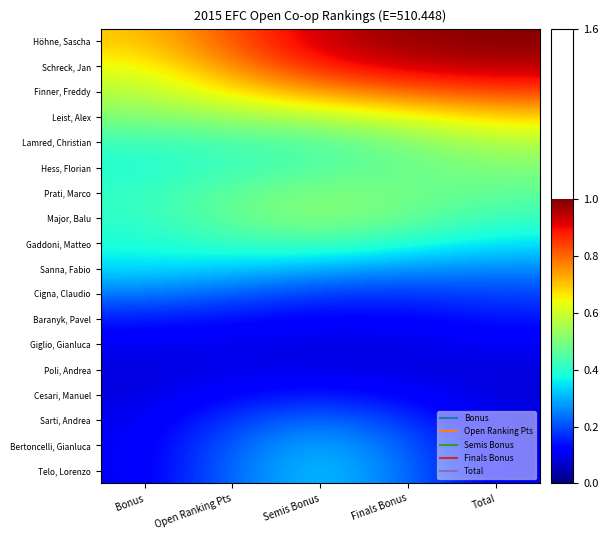

Reading left to right, what are all the values shown in this chart?

Höhne, Sascha: Bonus=0.7	Open Ranking Pts=0.8	Semis Bonus=0.9	Finals Bonus=1.0	Total=1.0
Schreck, Jan: Bonus=0.6	Open Ranking Pts=0.8	Semis Bonus=0.9	Finals Bonus=0.9	Total=1.0
Finner, Freddy: Bonus=0.6	Open Ranking Pts=0.7	Semis Bonus=0.8	Finals Bonus=0.8	Total=0.8
Leist, Alex: Bonus=0.5	Open Ranking Pts=0.5	Semis Bonus=0.6	Finals Bonus=0.6	Total=0.7
Lamred, Christian: Bonus=0.4	Open Ranking Pts=0.4	Semis Bonus=0.5	Finals Bonus=0.5	Total=0.6
Hess, Florian: Bonus=0.4	Open Ranking Pts=0.4	Semis Bonus=0.4	Finals Bonus=0.5	Total=0.5
Prati, Marco: Bonus=0.4	Open Ranking Pts=0.5	Semis Bonus=0.5	Finals Bonus=0.5	Total=0.5
Major, Balu: Bonus=0.4	Open Ranking Pts=0.5	Semis Bonus=0.5	Finals Bonus=0.5	Total=0.4
Gaddoni, Matteo: Bonus=0.4	Open Ranking Pts=0.4	Semis Bonus=0.4	Finals Bonus=0.4	Total=0.4
Sanna, Fabio: Bonus=0.3	Open Ranking Pts=0.3	Semis Bonus=0.3	Finals Bonus=0.3	Total=0.3
Cigna, Claudio: Bonus=0.2	Open Ranking Pts=0.2	Semis Bonus=0.2	Finals Bonus=0.2	Total=0.2
Baranyk, Pavel: Bonus=0.1	Open Ranking Pts=0.1	Semis Bonus=0.1	Finals Bonus=0.1	Total=0.1
Giglio, Gianluca: Bonus=0.1	Open Ranking Pts=0.1	Semis Bonus=0.1	Finals Bonus=0.1	Total=0.1
Poli, Andrea: Bonus=0.1	Open Ranking Pts=0.1	Semis Bonus=0.1	Finals Bonus=0.1	Total=0.1
Cesari, Manuel: Bonus=0.1	Open Ranking Pts=0.1	Semis Bonus=0.2	Finals Bonus=0.1	Total=0.1
Sarti, Andrea: Bonus=0.1	Open Ranking Pts=0.2	Semis Bonus=0.2	Finals Bonus=0.2	Total=0.1
Bertoncelli, Gianluca: Bonus=0.1	Open Ranking Pts=0.2	Semis Bonus=0.3	Finals Bonus=0.2	Total=0.1
Telo, Lorenzo: Bonus=0.1	Open Ranking Pts=0.2	Semis Bonus=0.3	Finals Bonus=0.2	Total=0.1